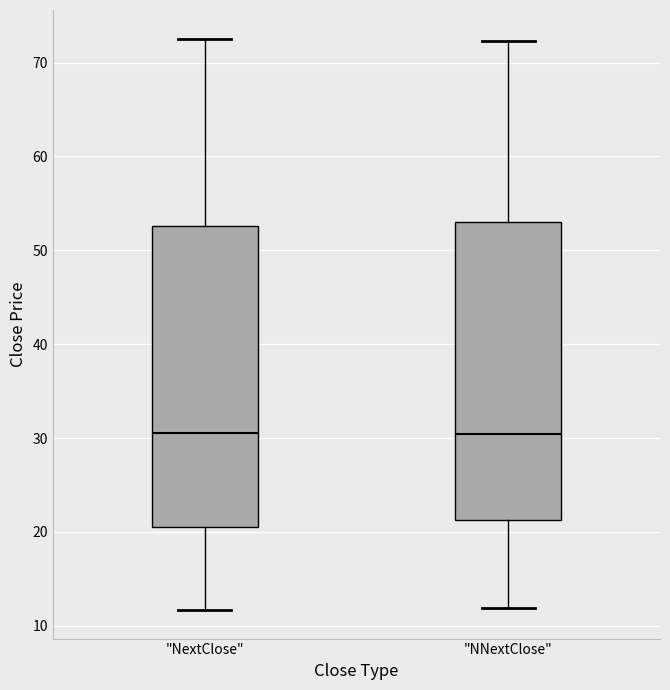

Where is the upper edge of the box for "NNextClose" on the y-axis? The values are not printed on the chart, so give them approximately, as read against the axis.

53